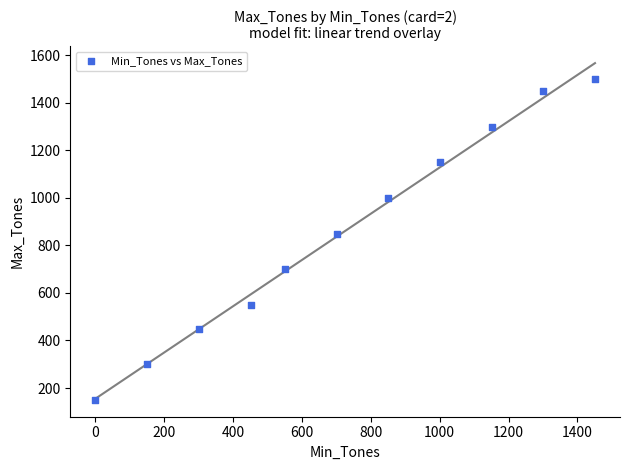

What is the average X value?

719